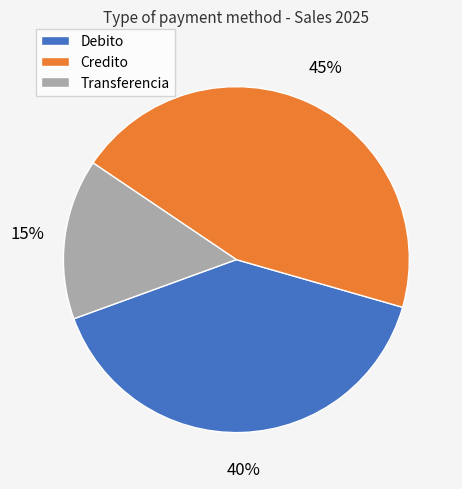

Which has a higher value, Debito or Credito?

Credito